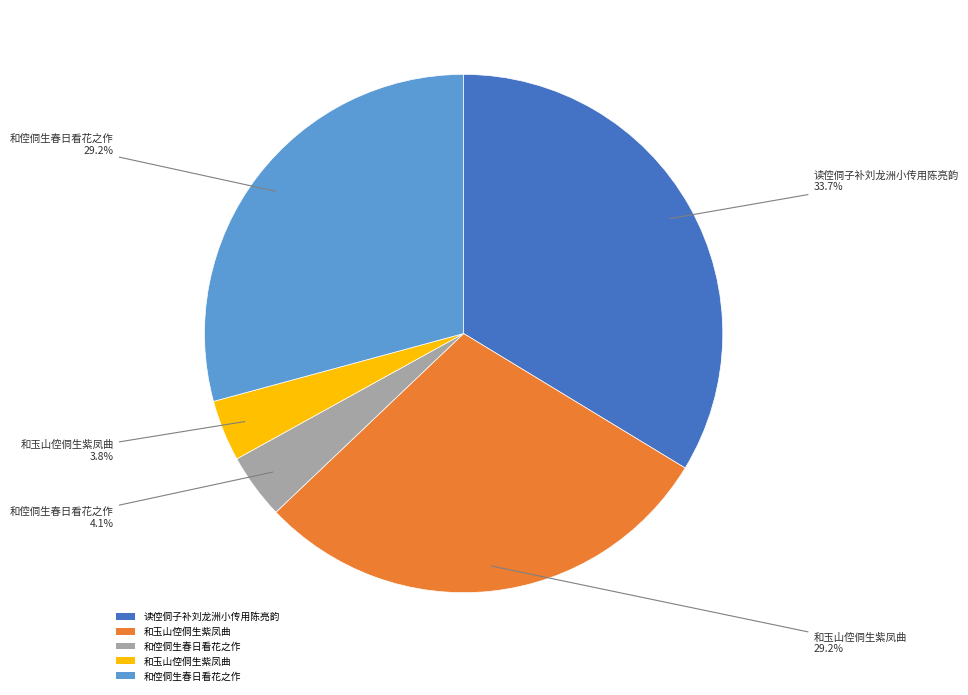

Does any single category account for the majority?

No